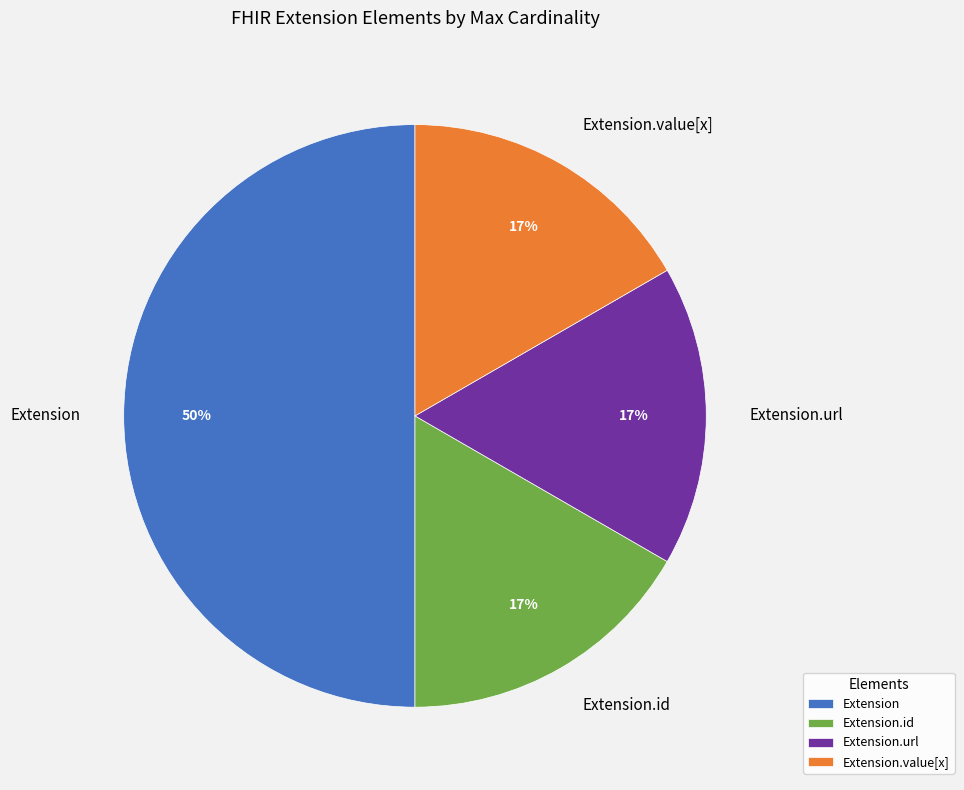

True or false: Extension.url accounts for 2% of the total.

False